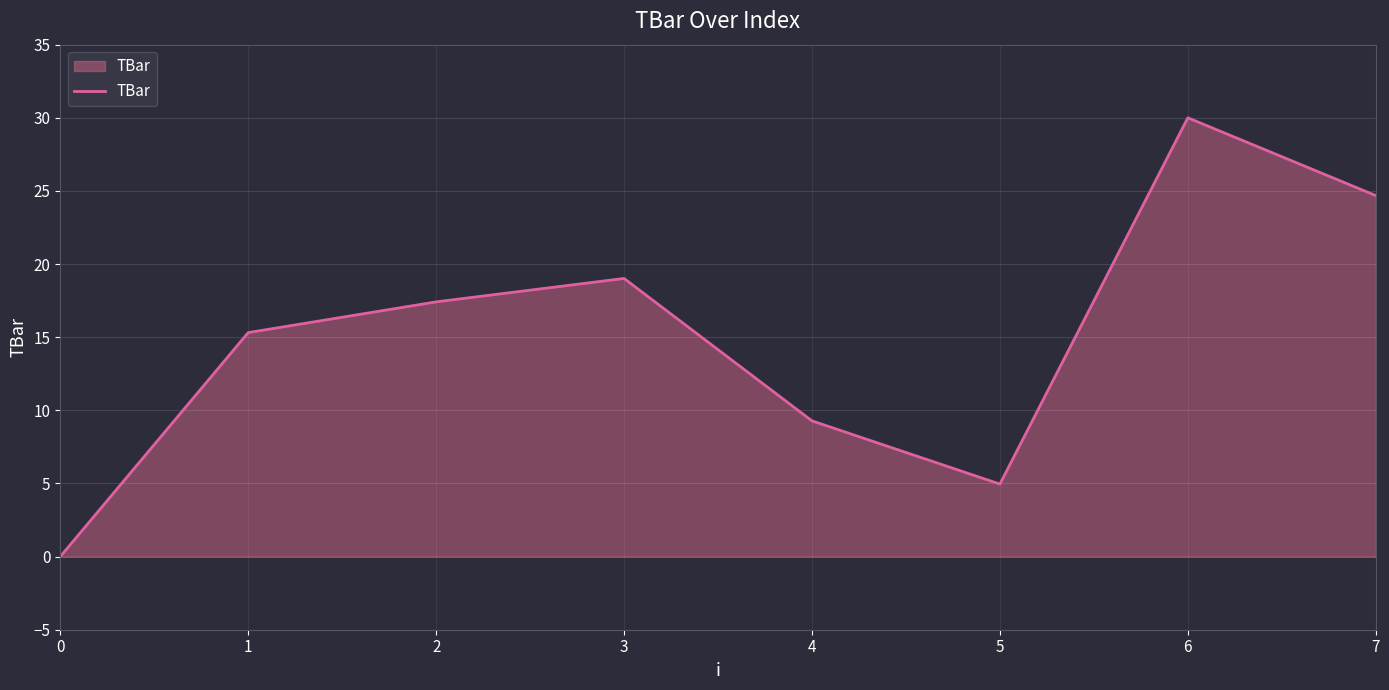

The chart shows a value of 13.5 at 7. True or false?

False